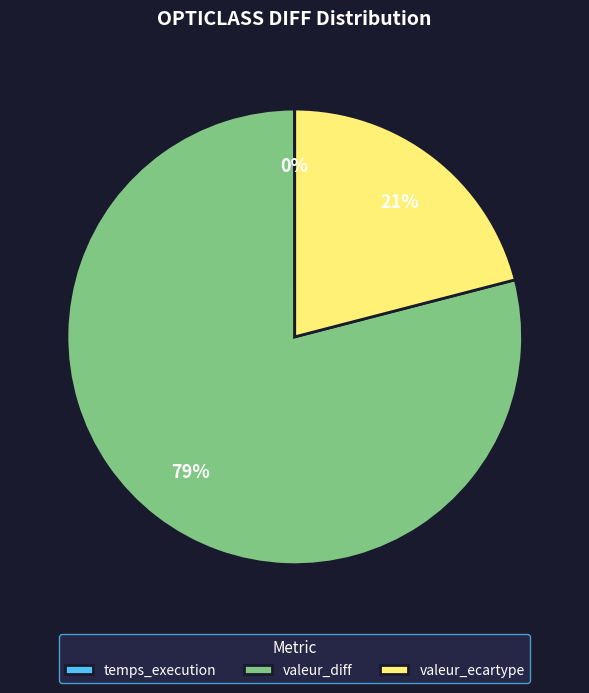

Is valeur_diff the majority of the pie?

Yes